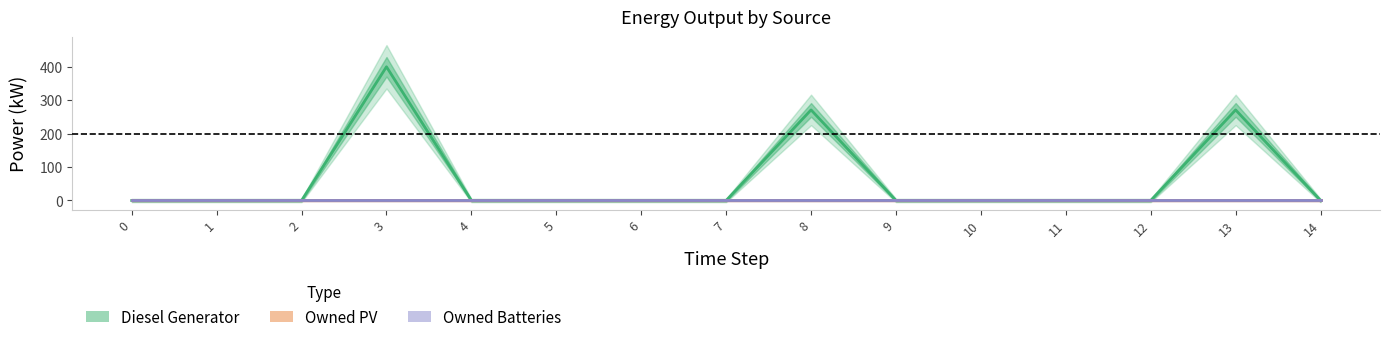

What is the average value of the Diesel Generator series?

63